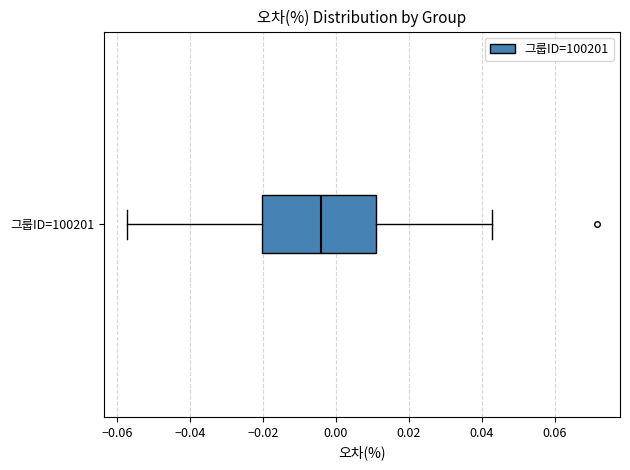

Read this box plot against the x-axis: the position of the median line, the range covered by the box, and the ends of both whiskers. The values are not printed on the chart, so give them approximately, as read against the axis.

median -0.004, box -0.020 to 0.012, whiskers -0.058 to 0.042